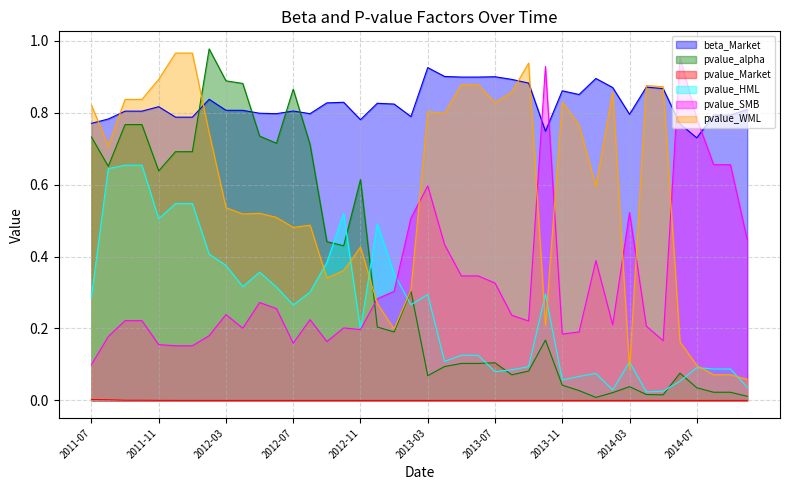

What are all the series names shown in the legend?

beta_Market, pvalue_alpha, pvalue_Market, pvalue_HML, pvalue_SMB, pvalue_WML